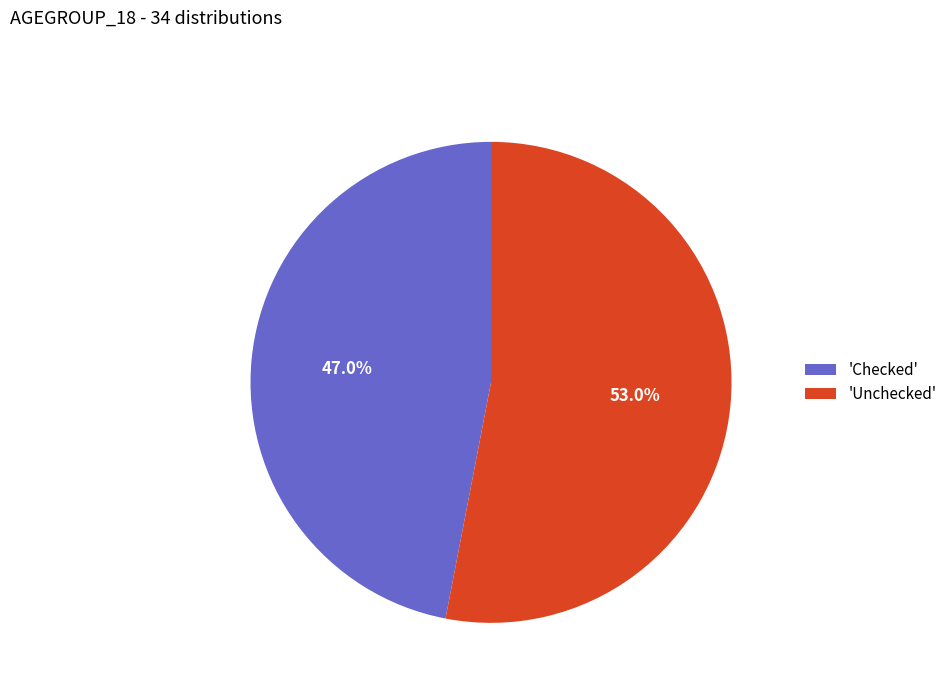

Is there a majority slice in this chart?

Yes